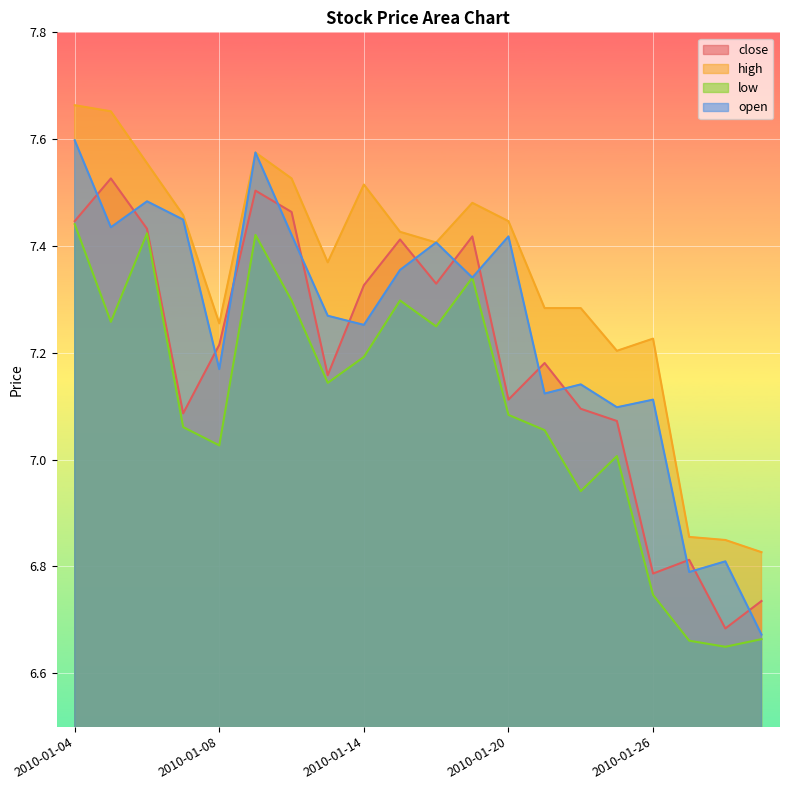

What are all the series names shown in the legend?

close, high, low, open